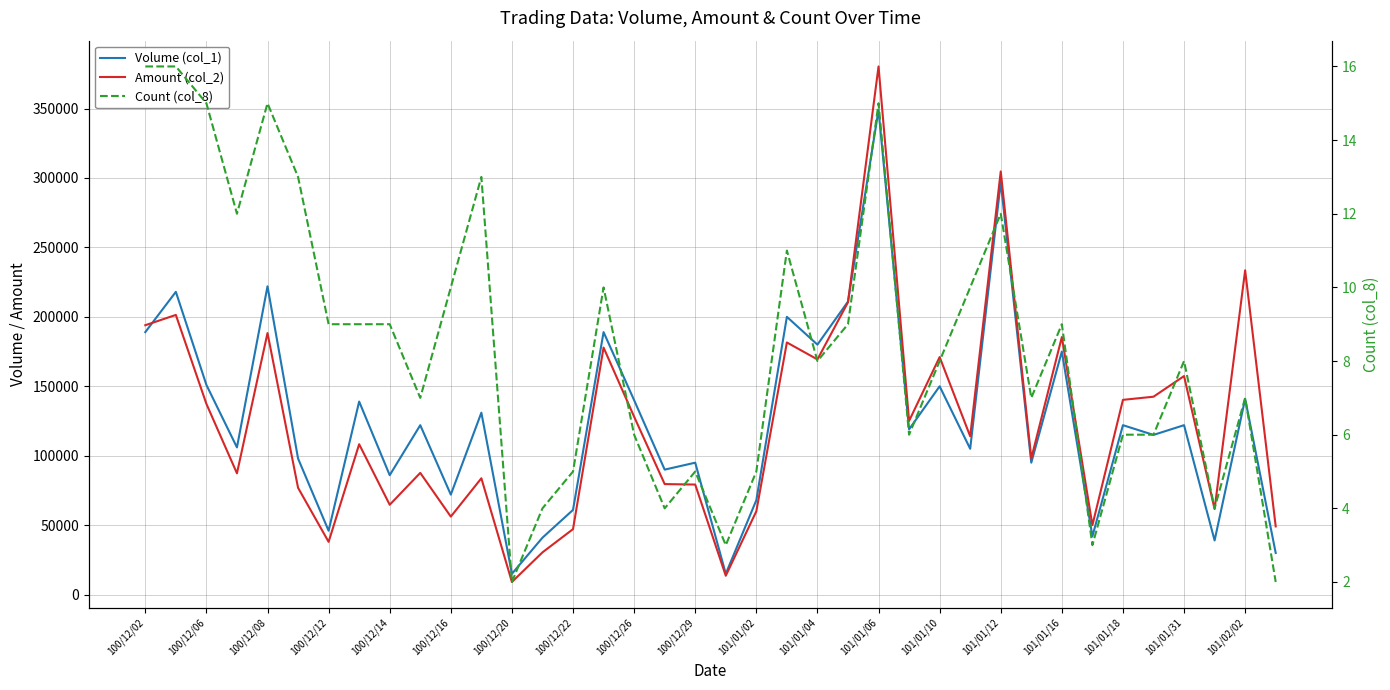

In Amount (col_2), how many points are higher than both neighbors (excluding endpoints)?

13